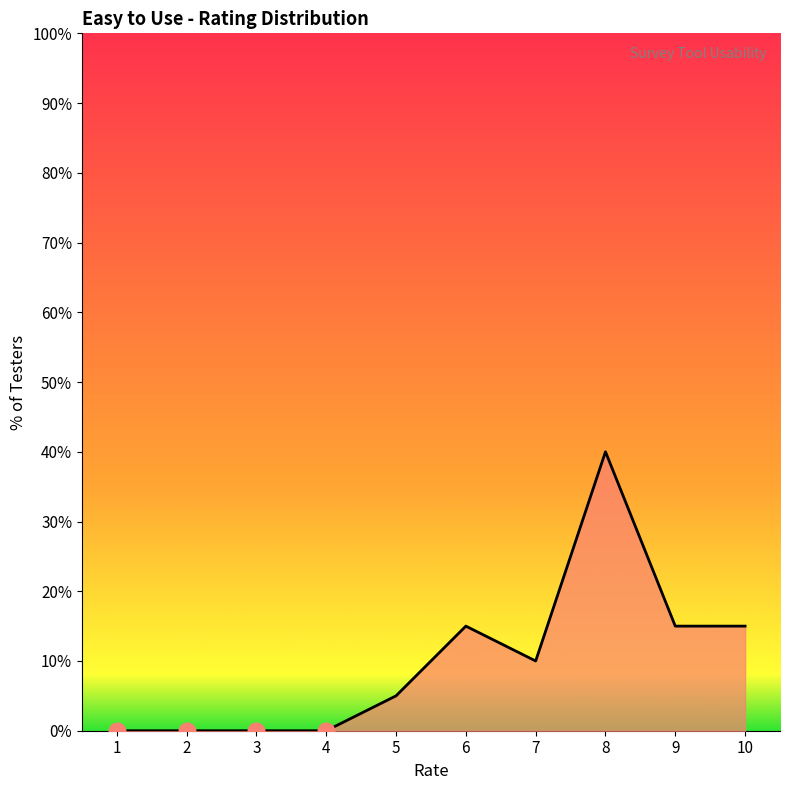

Which category has the highest value across all series?

8